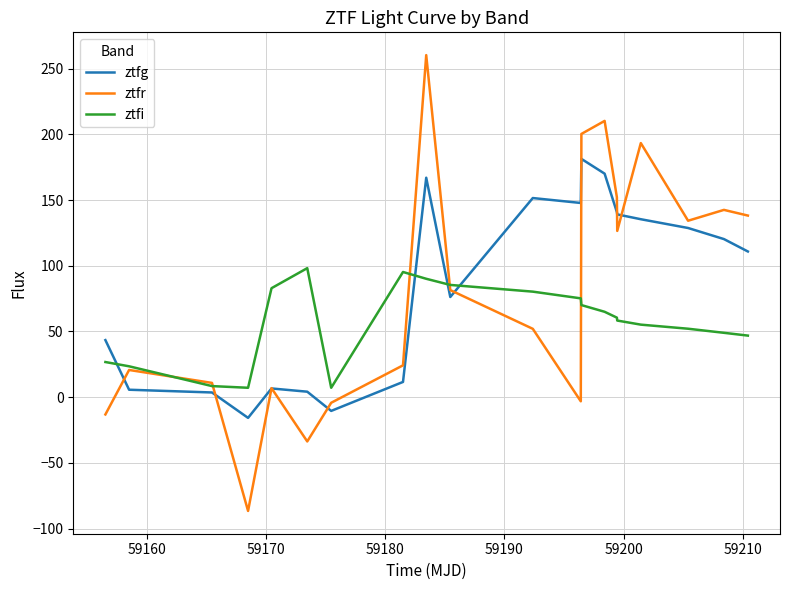

Which series has the largest total across all categories?

ztfg